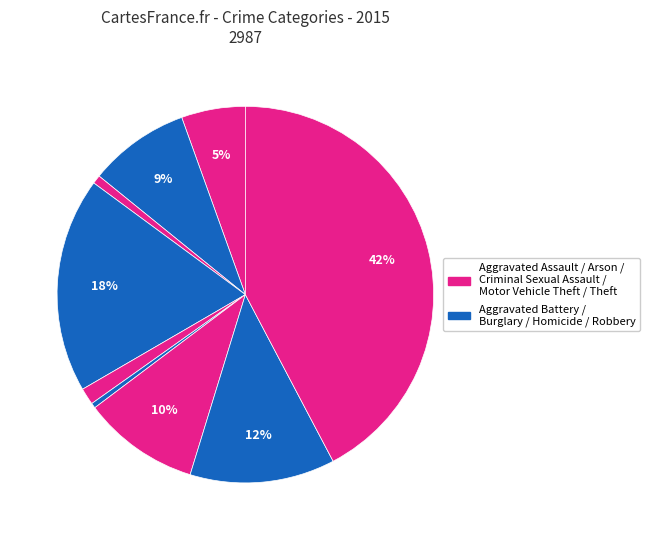

Count the number of slices in the pie.

9